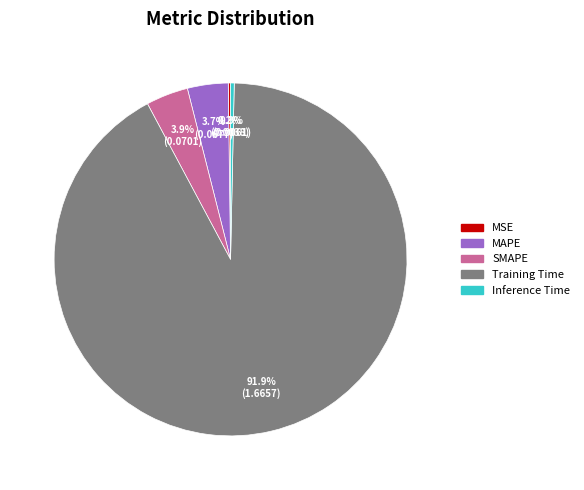

What percentage is NOT represented by MAPE?

96.3%